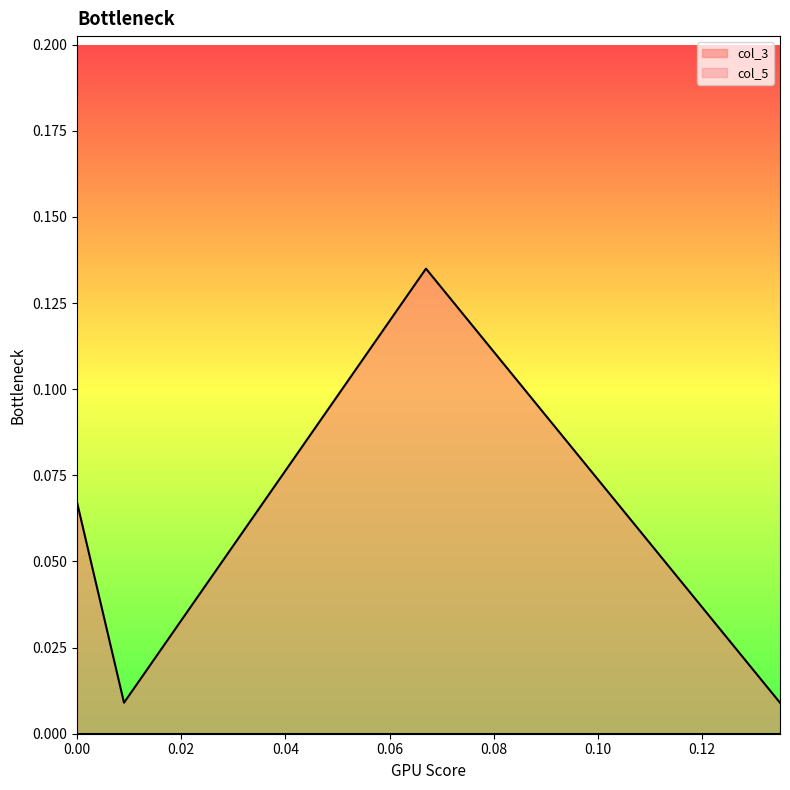

What are all the series names shown in the legend?

col_3, col_5